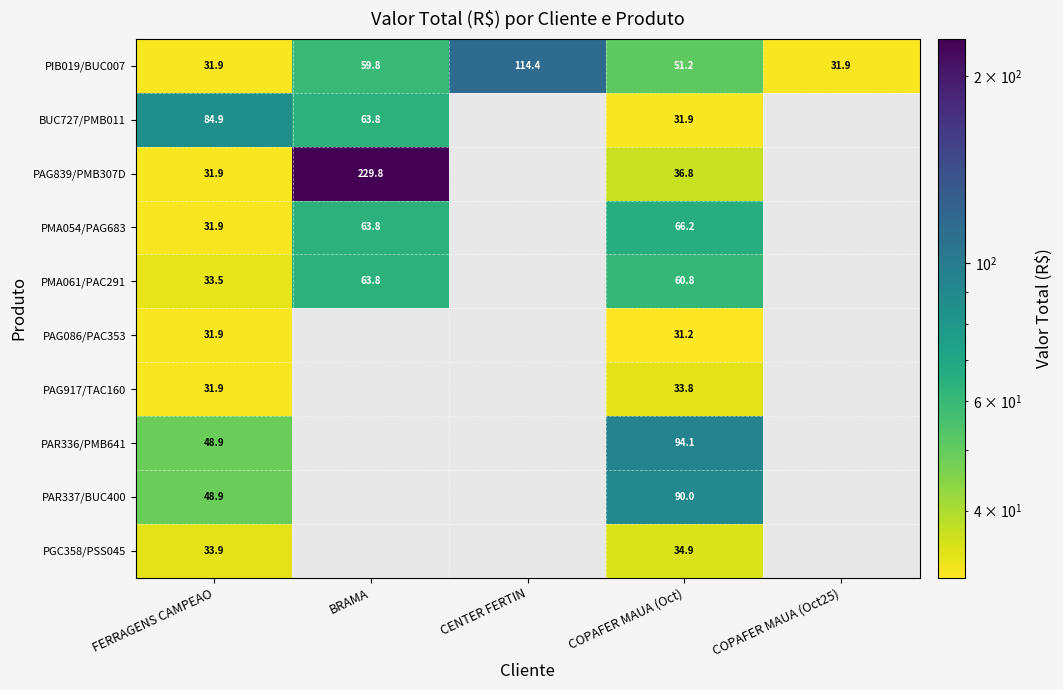

What is the highest value of the PIB019/BUC007 series?

114.4